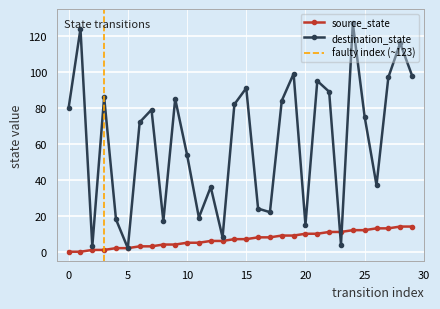

In destination_state, how many points are lower than both neighbors (excluding endpoints)?

9